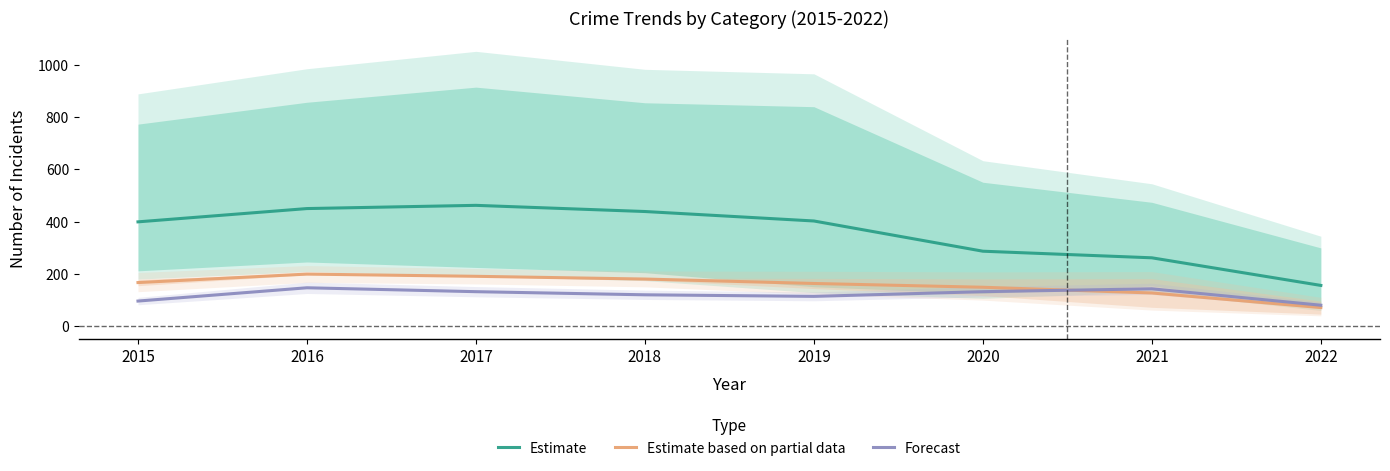

What is the approximate value of Forecast at 2018?

119.0